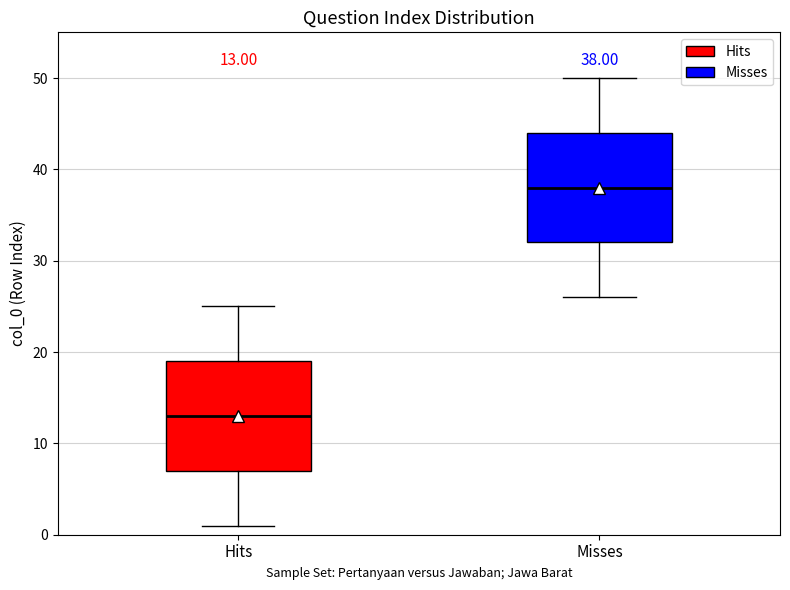

Which box has the lowest median line?

Hits